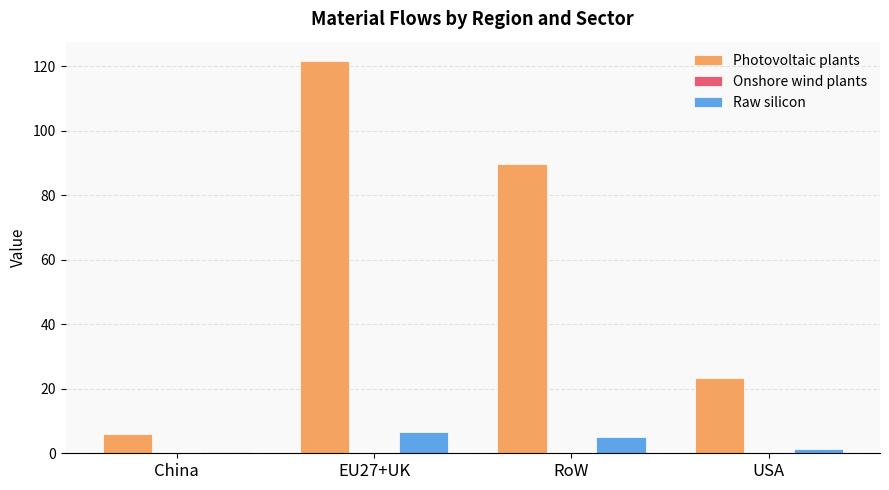

At which category is the sum across all series the highest?

EU27+UK